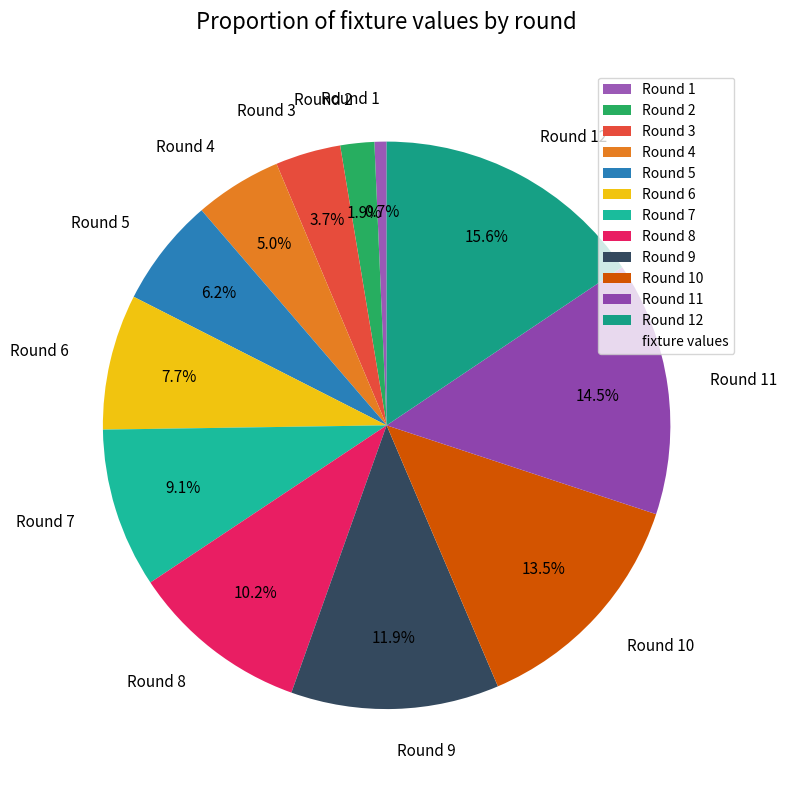

Approximately how many times larger is the value at Round 11 compared to Round 4?

2.9